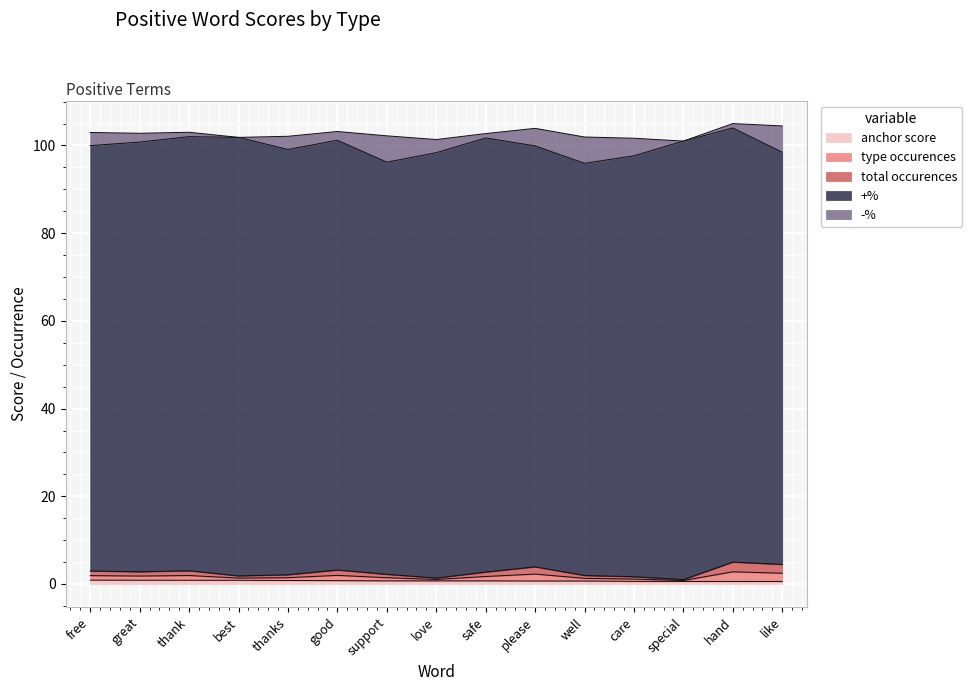

What is the difference between the maximum and second lowest values in the total occurences series?

3.6